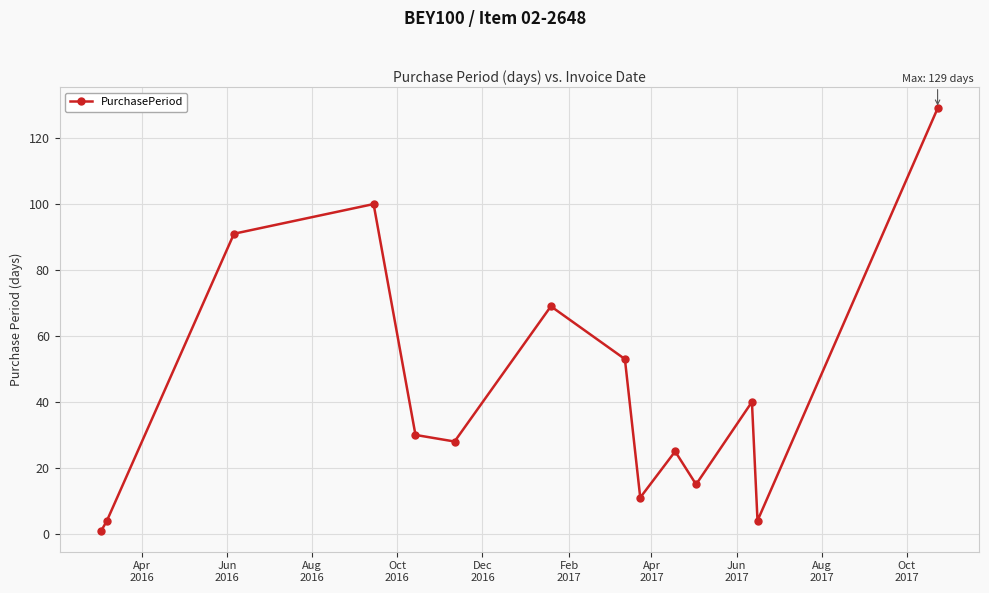

What is the average value?

43